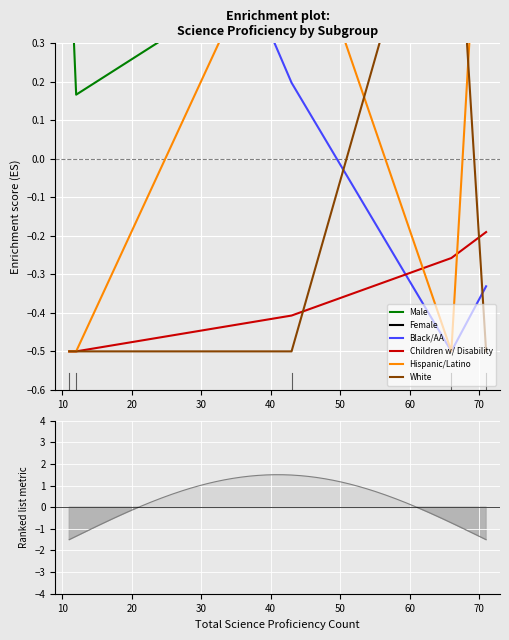

Which series has the largest total across all categories?

Male